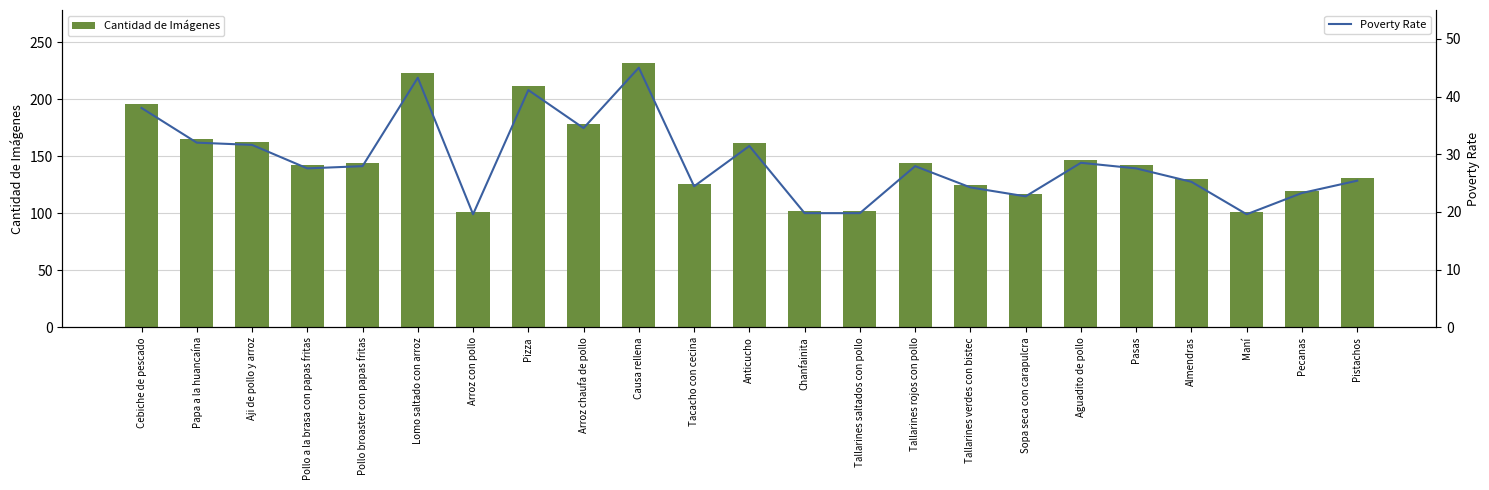

What is the label of the 14th bar from the right?

Causa rellena